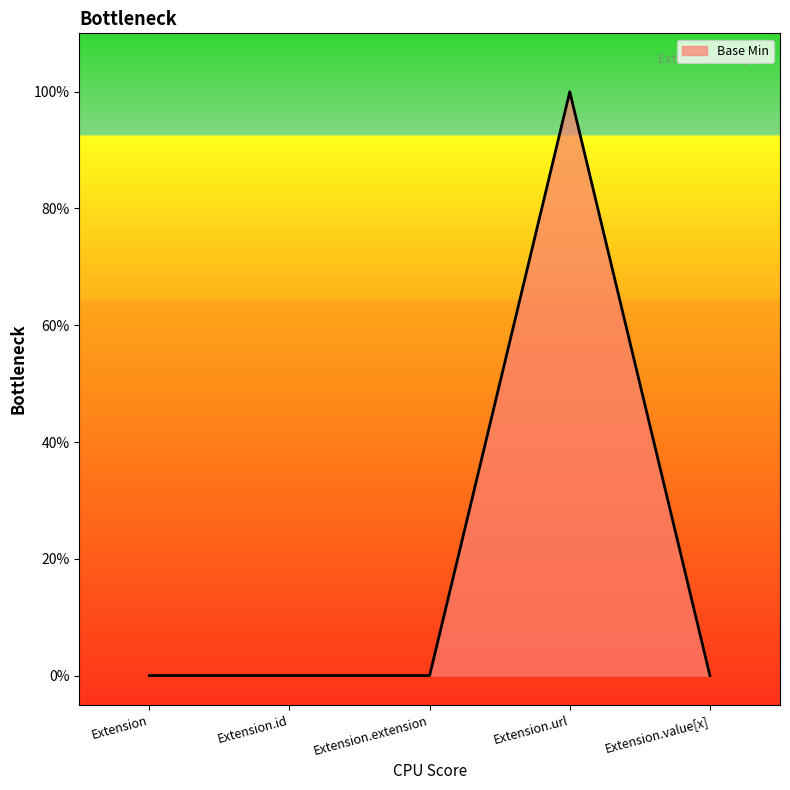

Which category has the lowest value across all series?

Extension